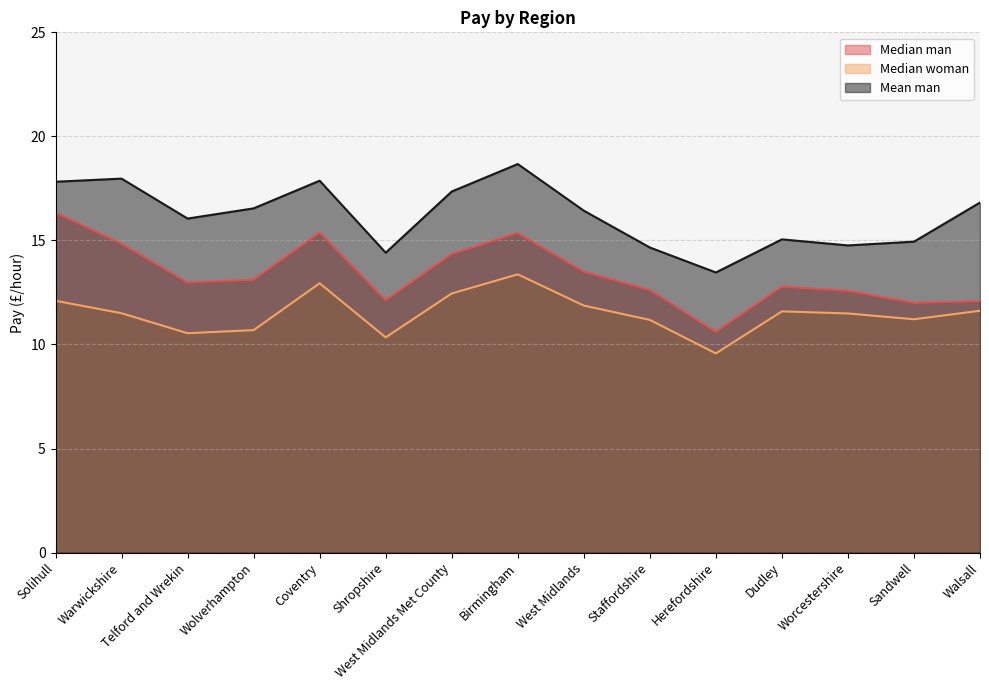

At which category does the chart reach its peak across all series?

Birmingham